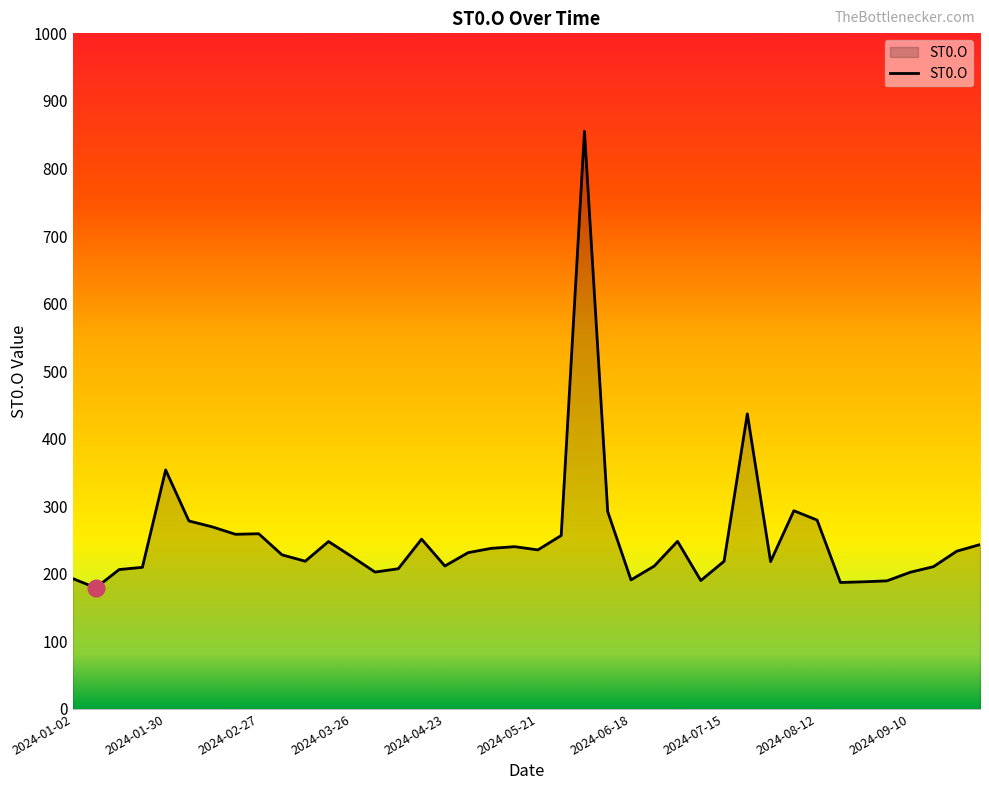

True or false: there are more than 1 points higher than both neighbors.

True